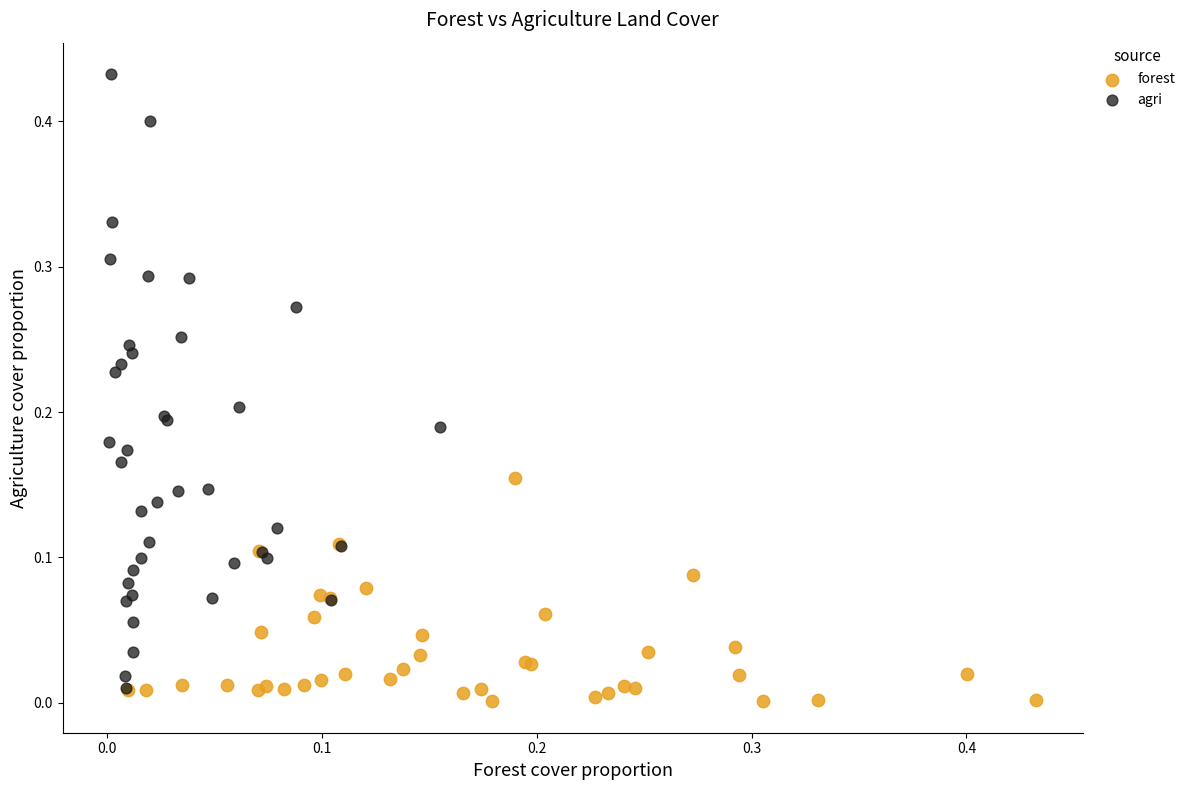

Which series contains the highest Y value?

agri